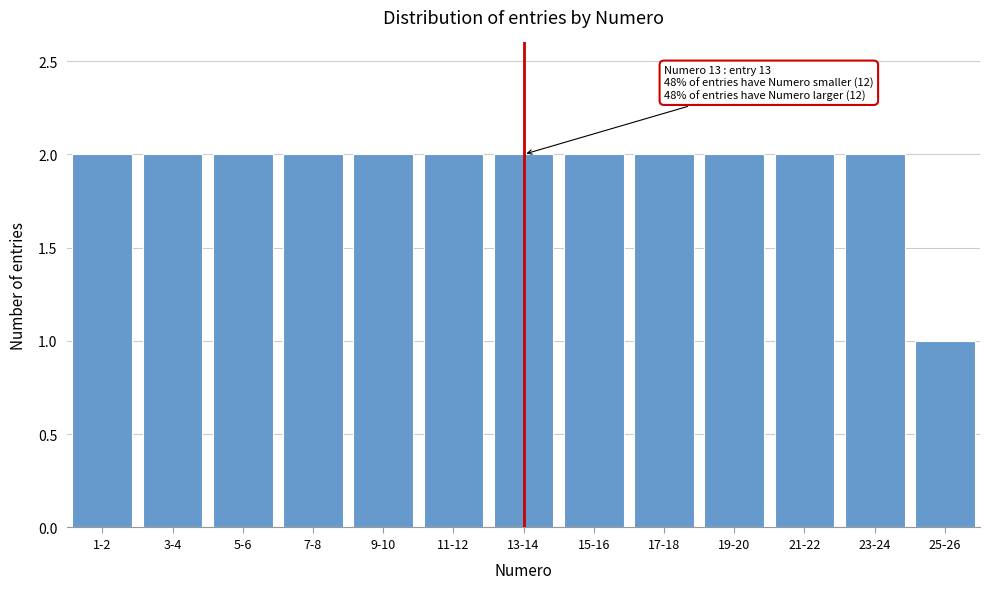

Reading left to right, extract all data points from this chart.

2	2	2	2	2	2	2	2	2	2	2	2	1